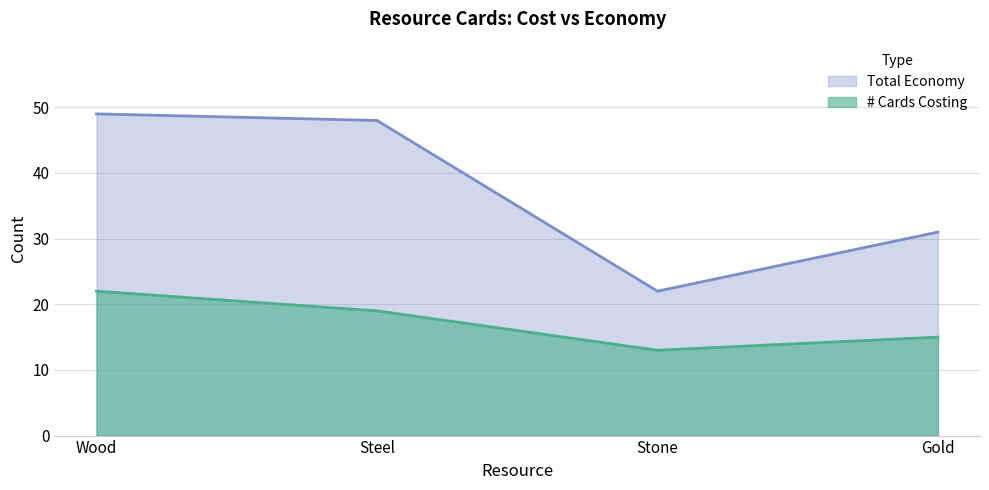

What is the smallest value displayed?

13